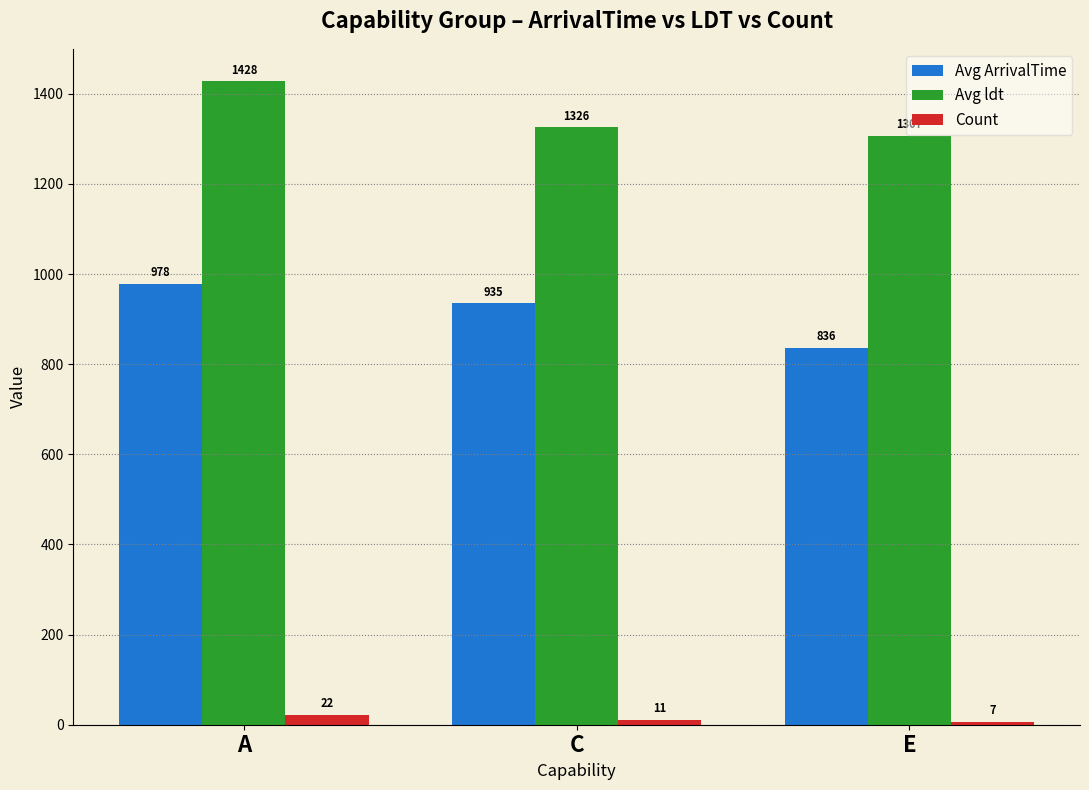

Rank the categories by Avg ArrivalTime value from lowest to highest.

E, C, A